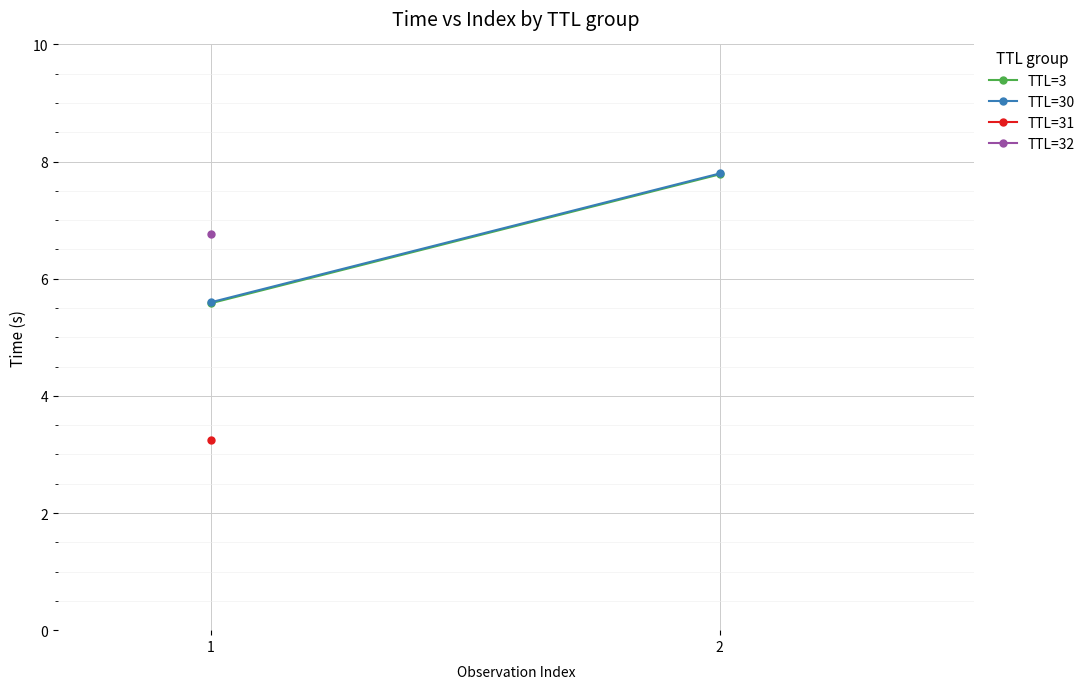

How many values in the TTL=3 series are below 7?

1